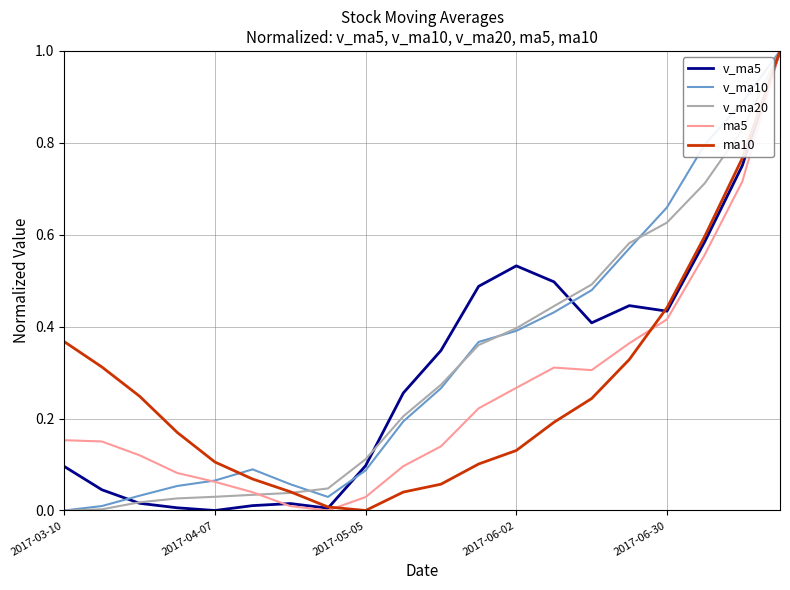

How many lines are shown in the chart?

5